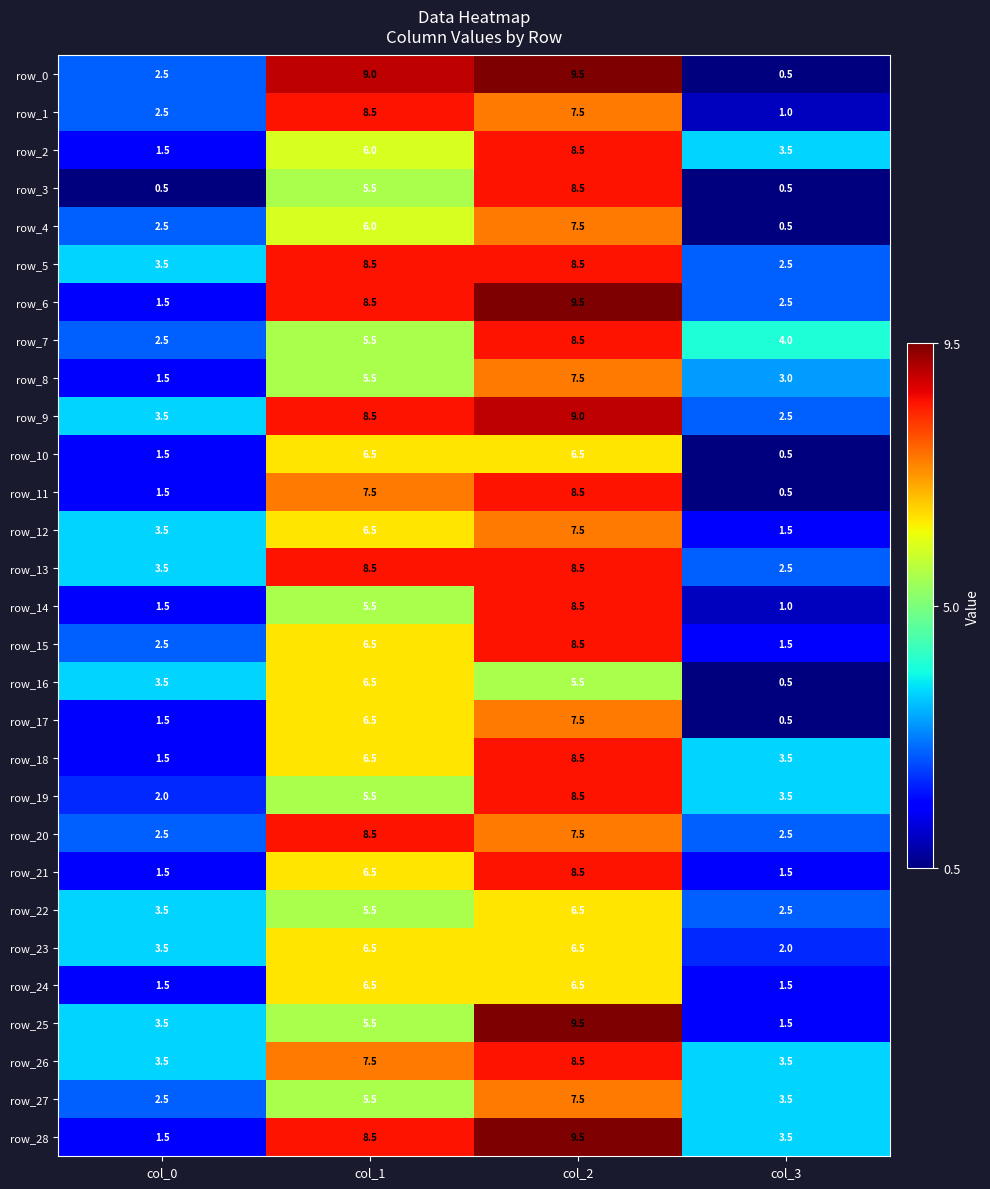

At how many categories does at least one series exceed 7?

2